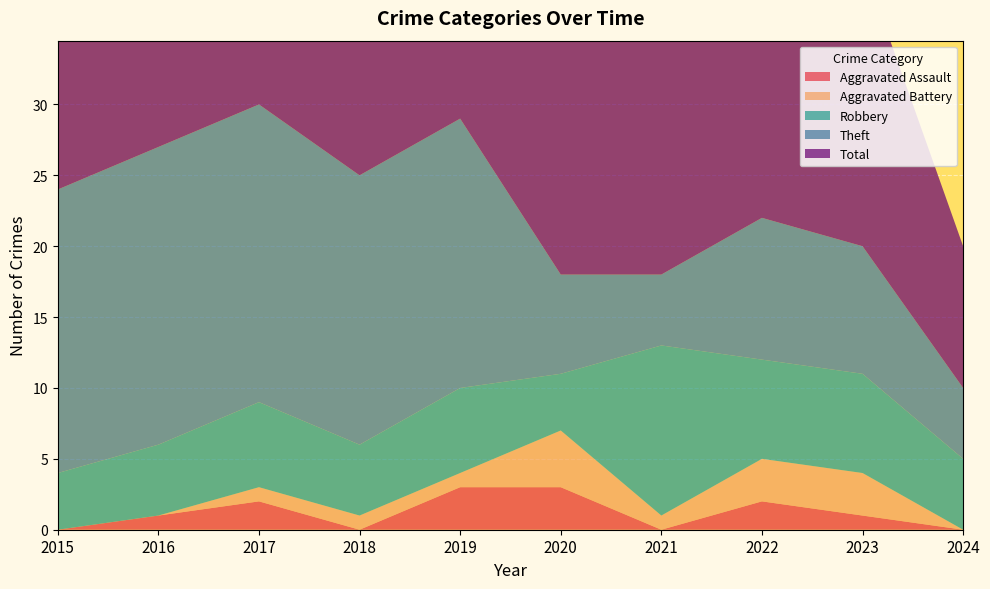

At which label does Aggravated Battery reach its minimum?

2015